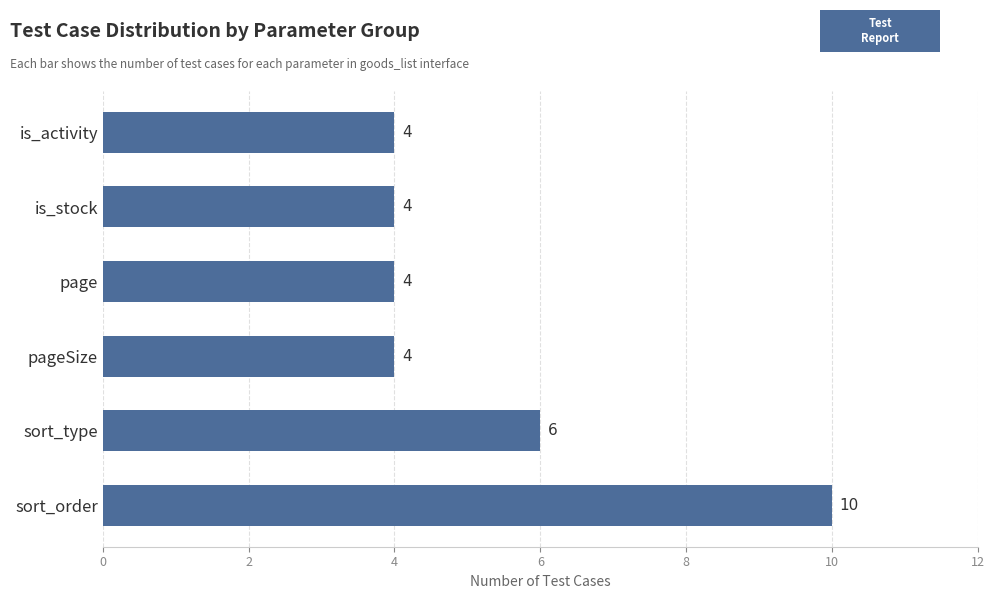

What is the ratio of the value at is_stock to the value at sort_order?

0.4